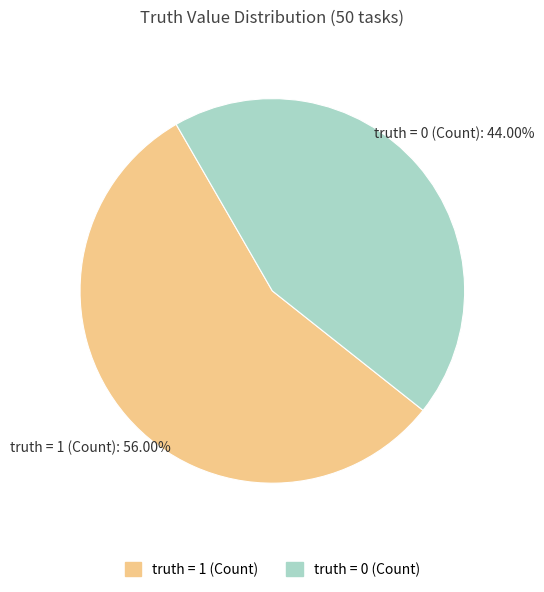

The truth = 0 (Count) slice represents 38% of the pie. True or false?

False